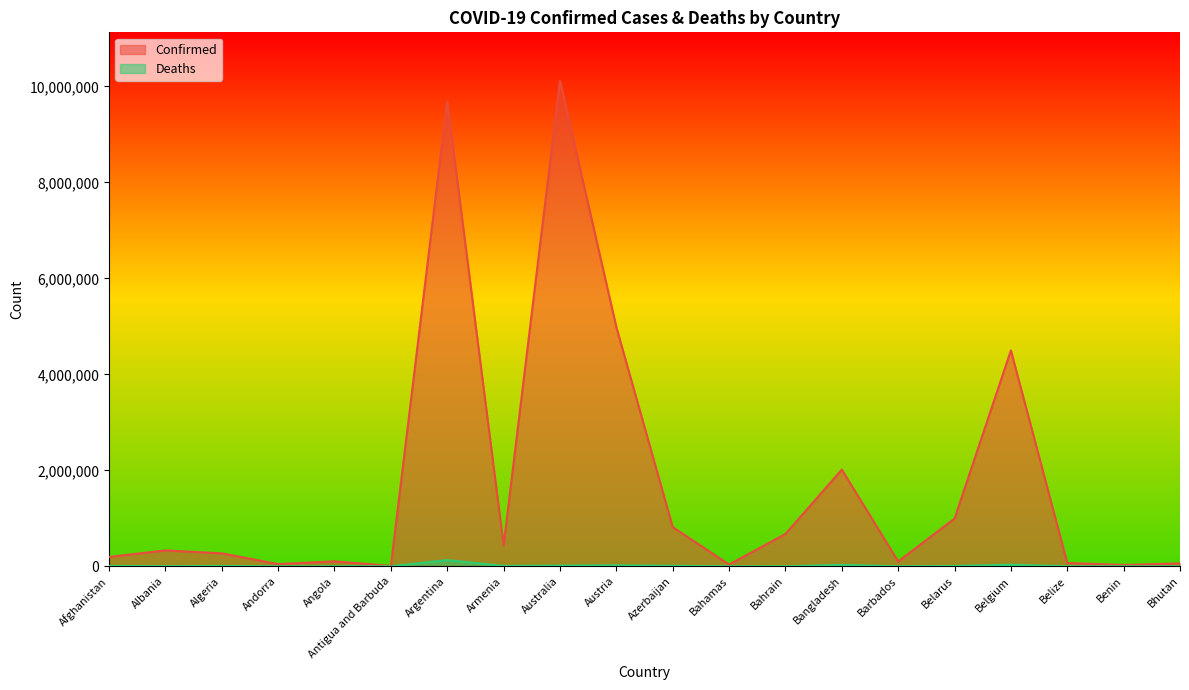

What is the value of the Confirmed point at the 2nd from the left?

330842